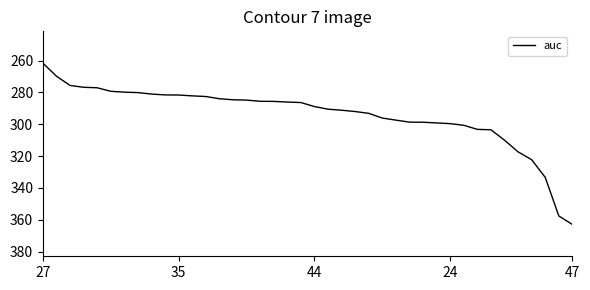

What is the greatest value displayed?

362.9